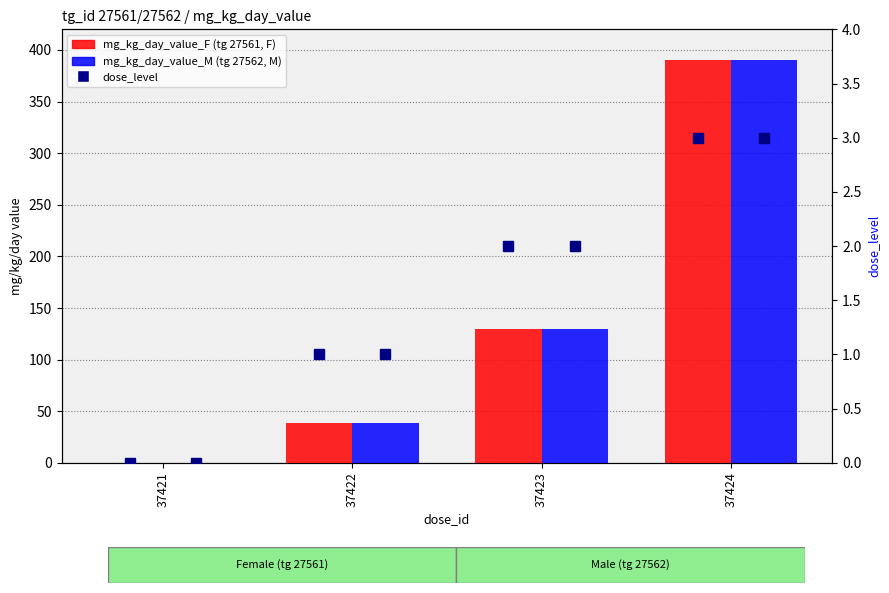

How many values in the mg_kg_day_value_M (tg 27562, M) series exceed 130?

1